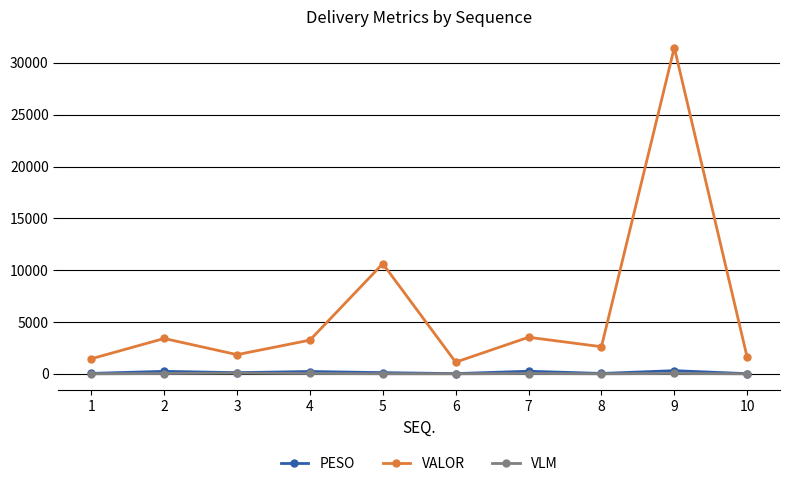

What is the difference between the maximum and minimum values in the PESO series?

291.7